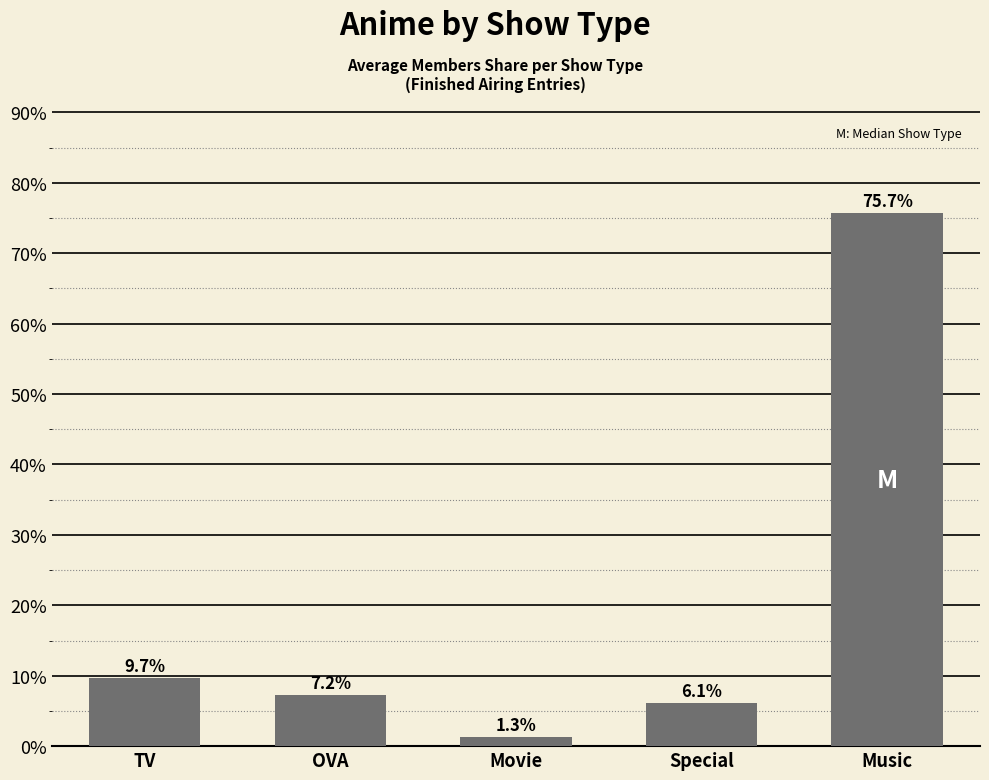

The value at TV is 0.2. True or false?

False